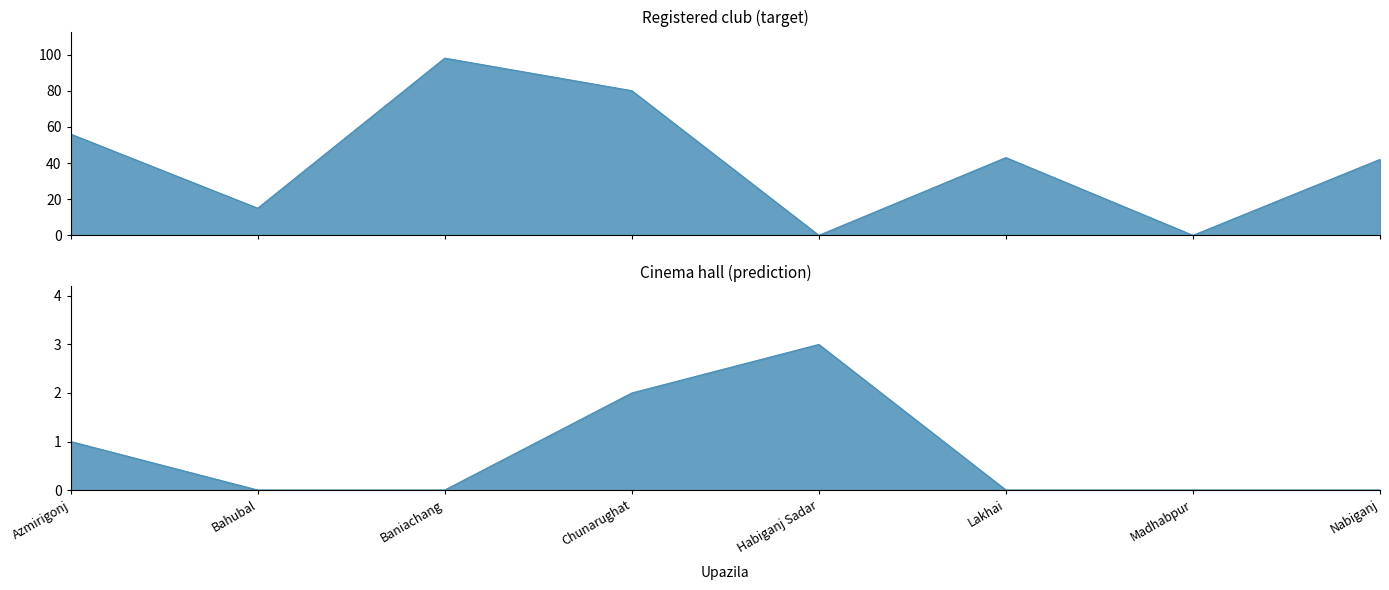

Is it true that Cinema hall equals 3 at Habiganj Sadar?

True